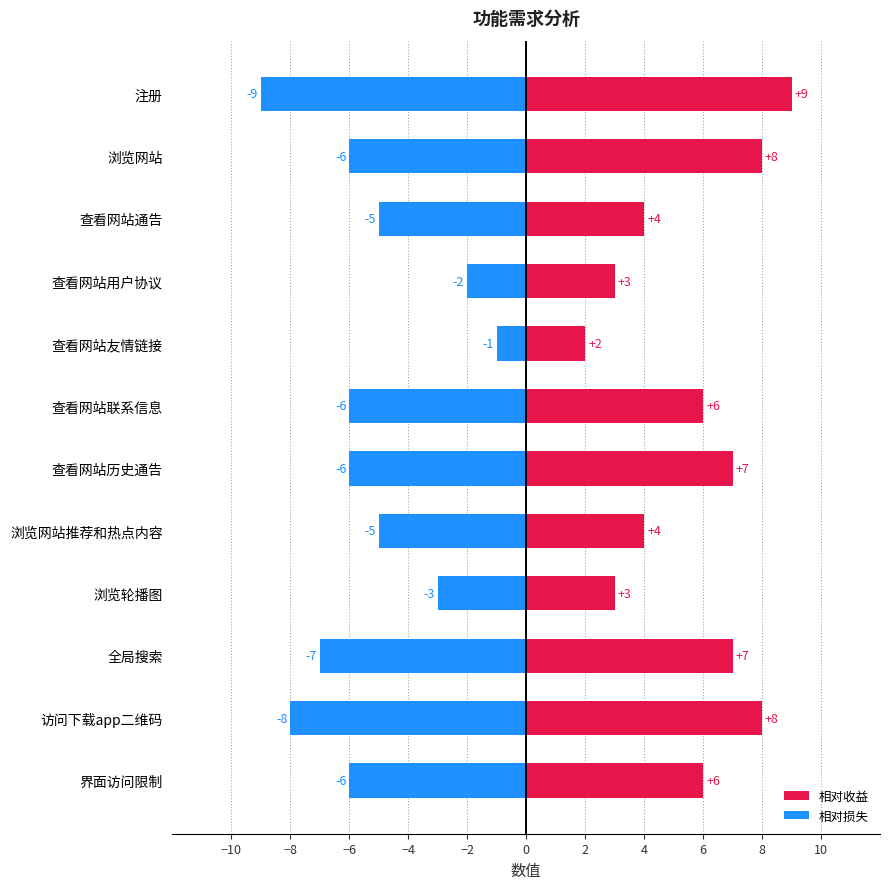

What is the difference between the highest and lowest values at 浏览轮播图?

6